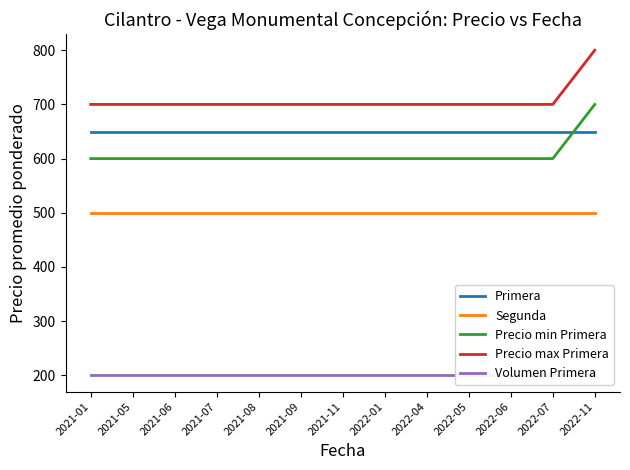

The Volumen Primera series shows 322 at 2022-11. True or false?

False